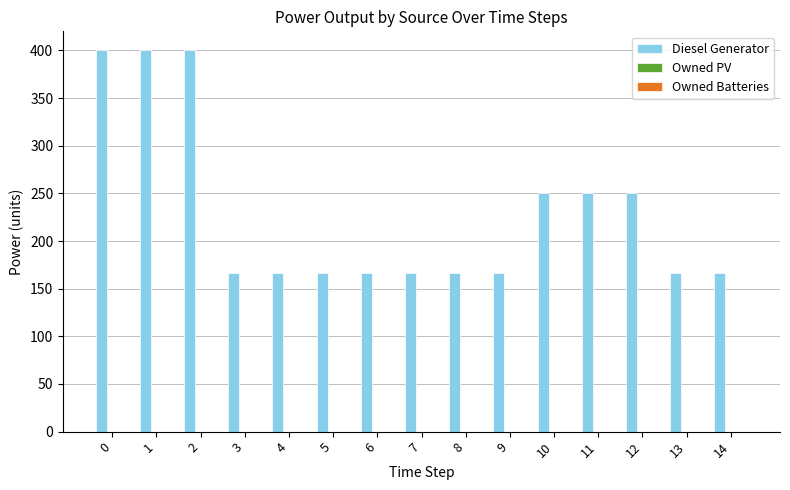

What is the ratio of the value at 2 to the value at 7?

2.4